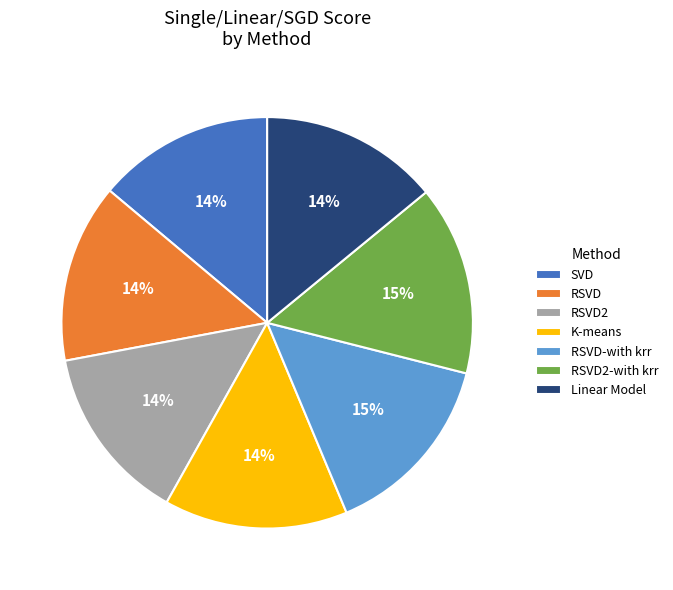

To the nearest percent, what percentage of the pie is RSVD-with krr?

15%